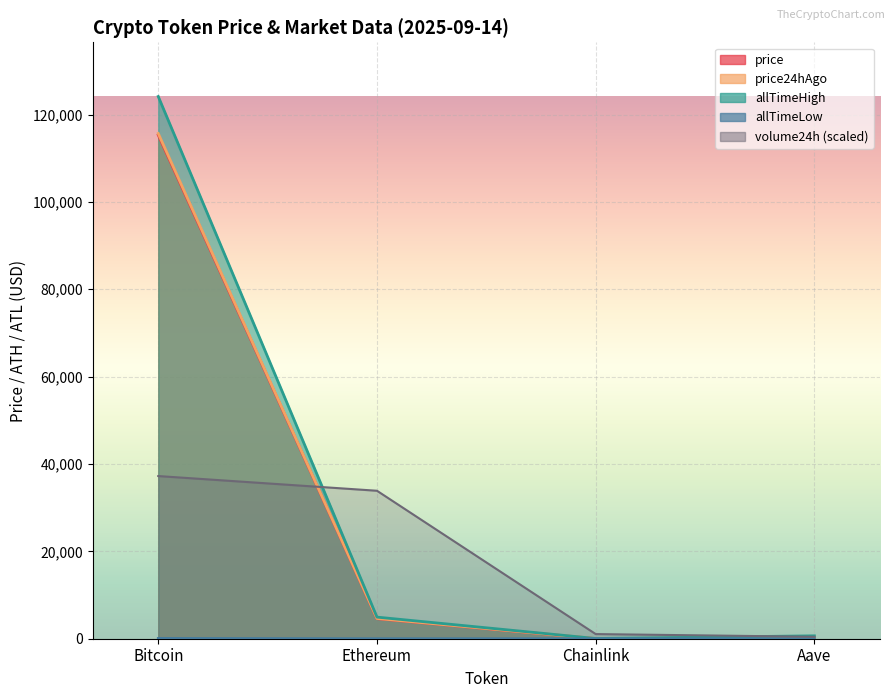

Reading left to right, list all the values displayed in this chart.

price: 115308.0	4593.8	24.1	304.3
price24hAgo: 115663.0	4636.8	24.8	313.8
volume24h: 37238.4	33873.5	1065.6	443.9
allTimeHigh: 124128.0	4946.1	52.7	661.7
allTimeLow: 67.8	0.4	0.1	26.0